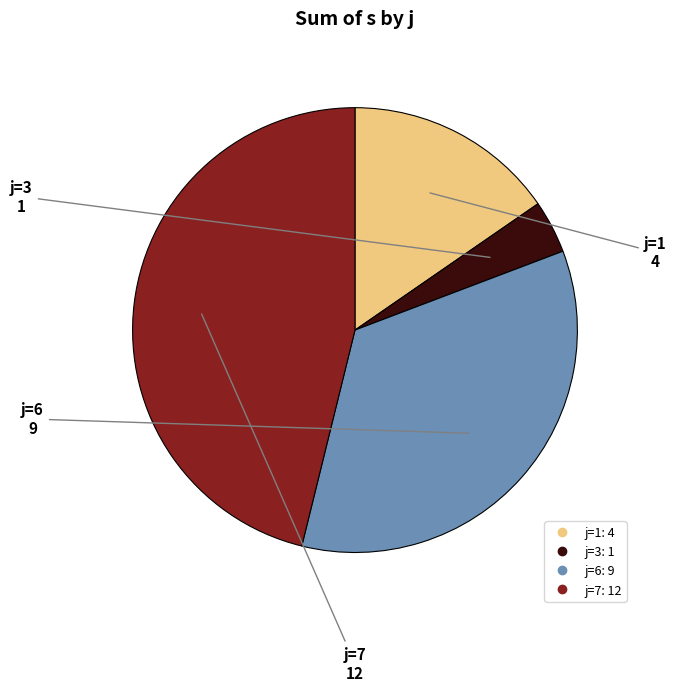

Does any single category account for the majority?

No